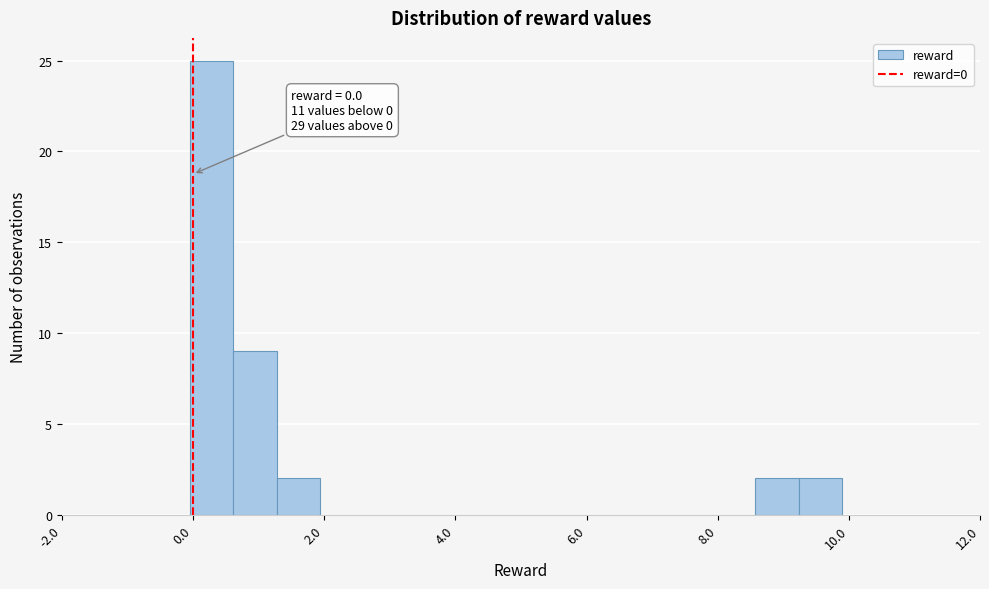

Read against the x-axis, roughly where is the centre of the tallest bar?

0.2